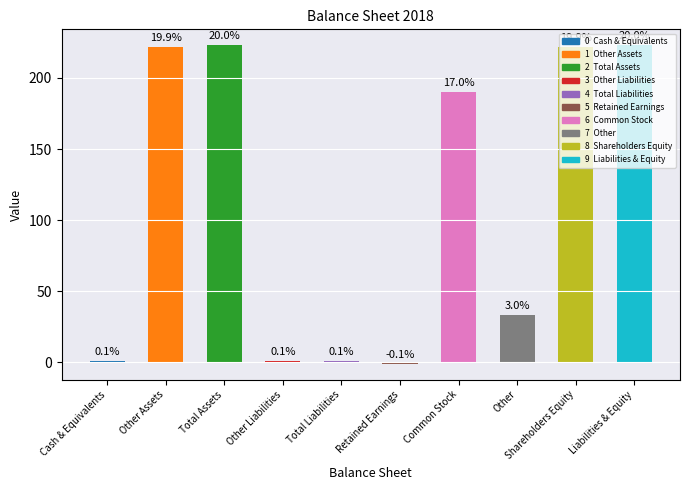

Reading left to right, what are all the values shown in this chart?

1	222	223	1	1	-1	190	33	222	223